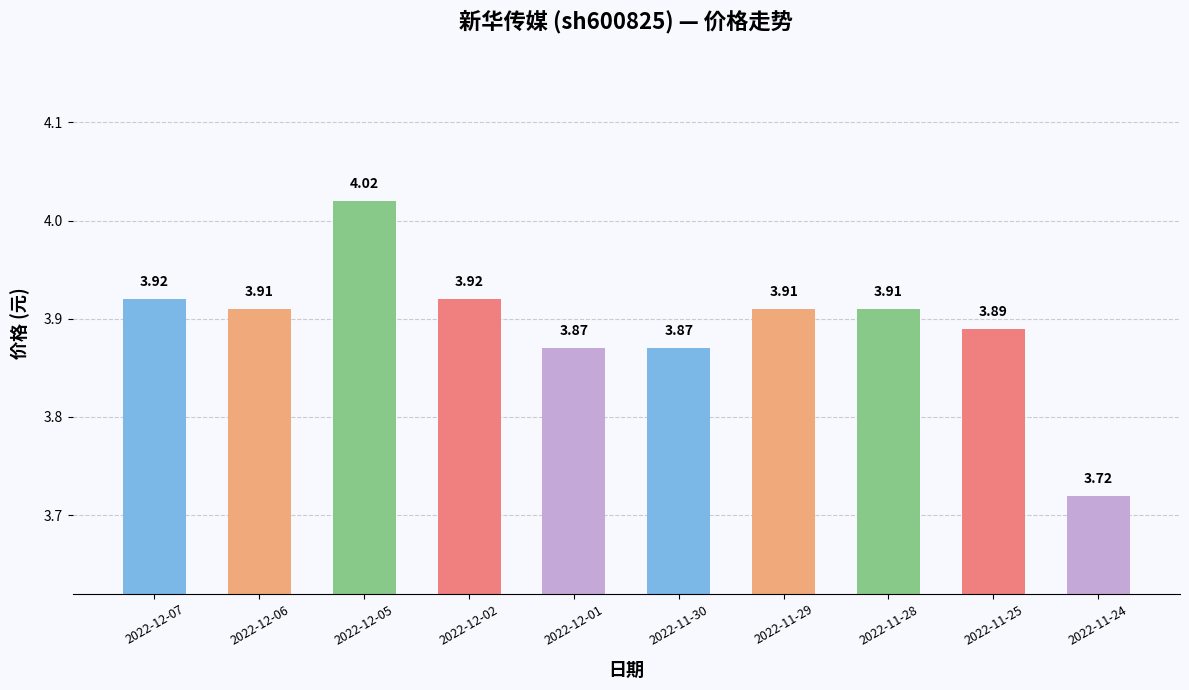

What is the ratio of the value at 2022-11-30 to the value at 2022-11-28?

1.0